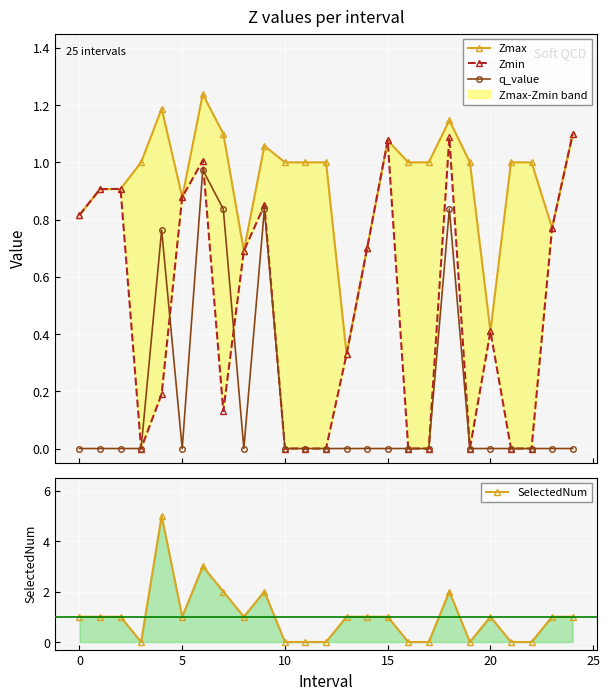

What are all the series names shown in the legend?

Zmax, Zmin, q_value, SelectedNum